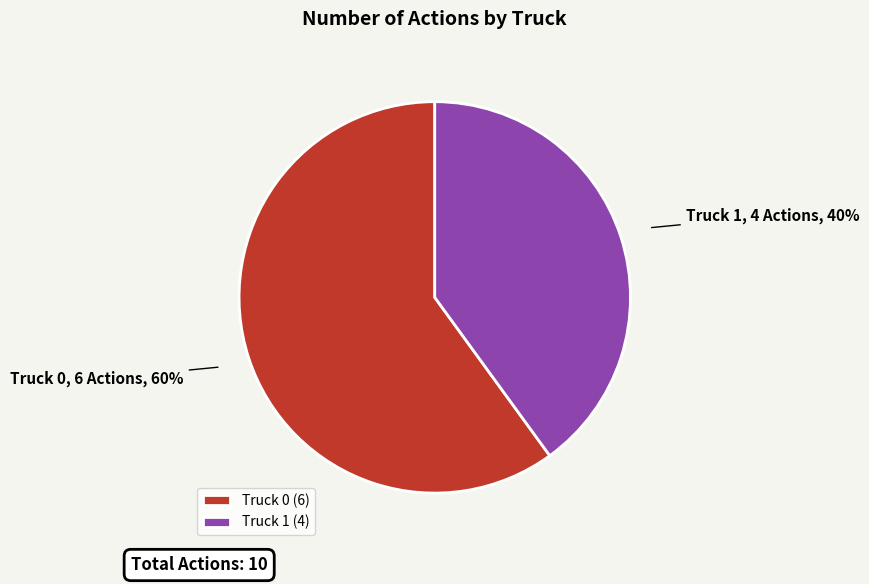

Which slice is the smallest?

Truck 1